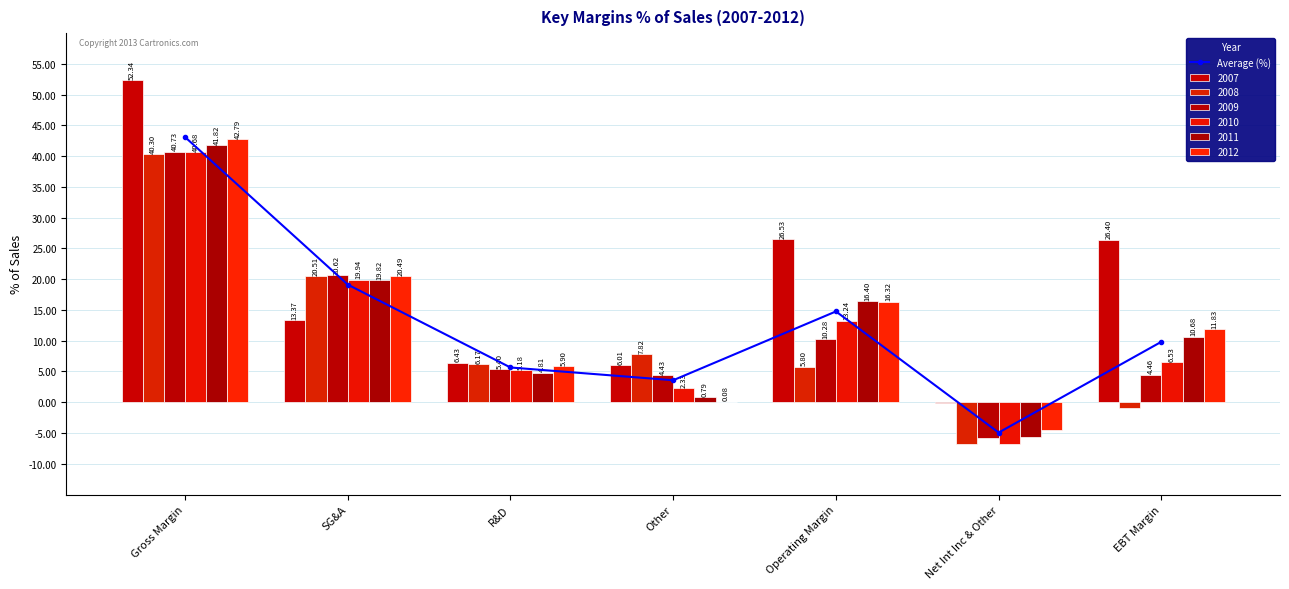

True or false: the data shows 9.8 at EBT Margin.

True